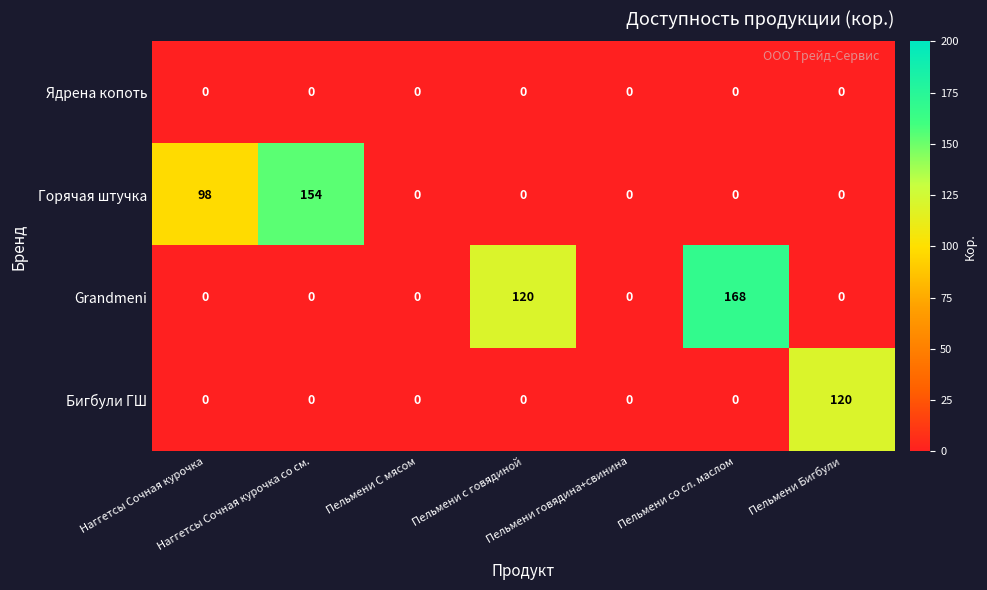

Rank the series by their maximum value, from highest to lowest.

Grandmeni, Горячая штучка, Бигбули ГШ, Ядрена копоть